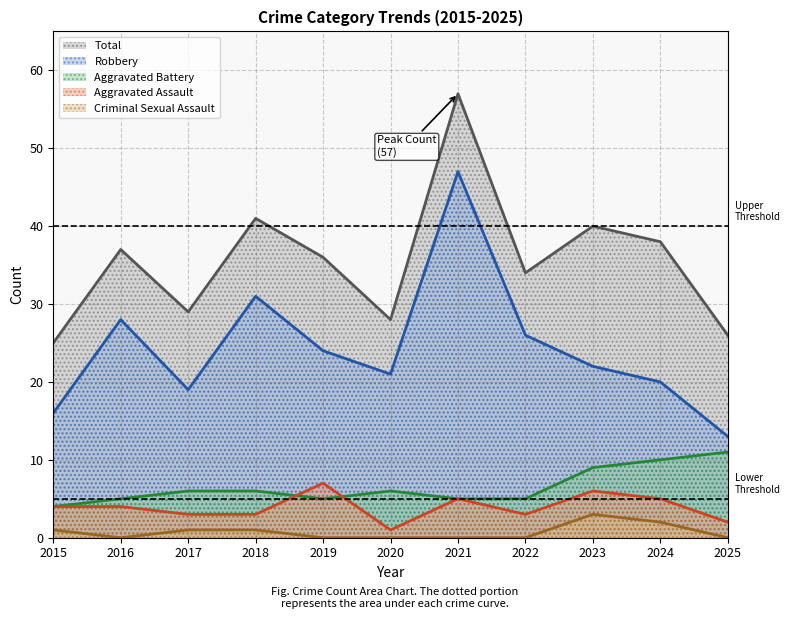

What is the sum of the Total values at 2020 and 2023?

68